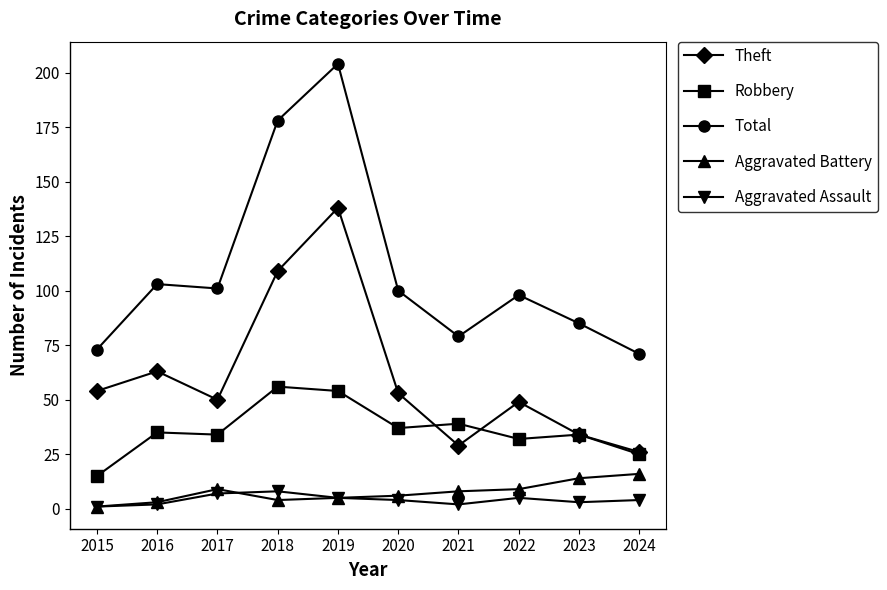

At which label does Total reach its minimum?

2024